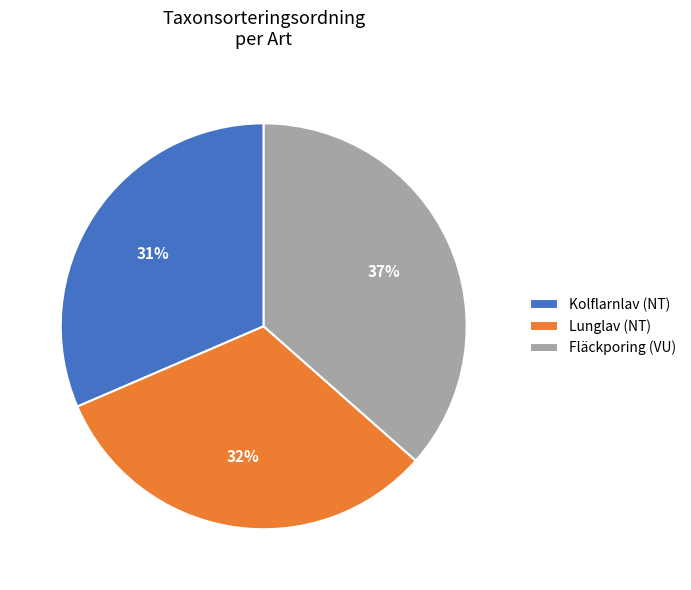

To the nearest percent, what is the average slice percentage?

33%